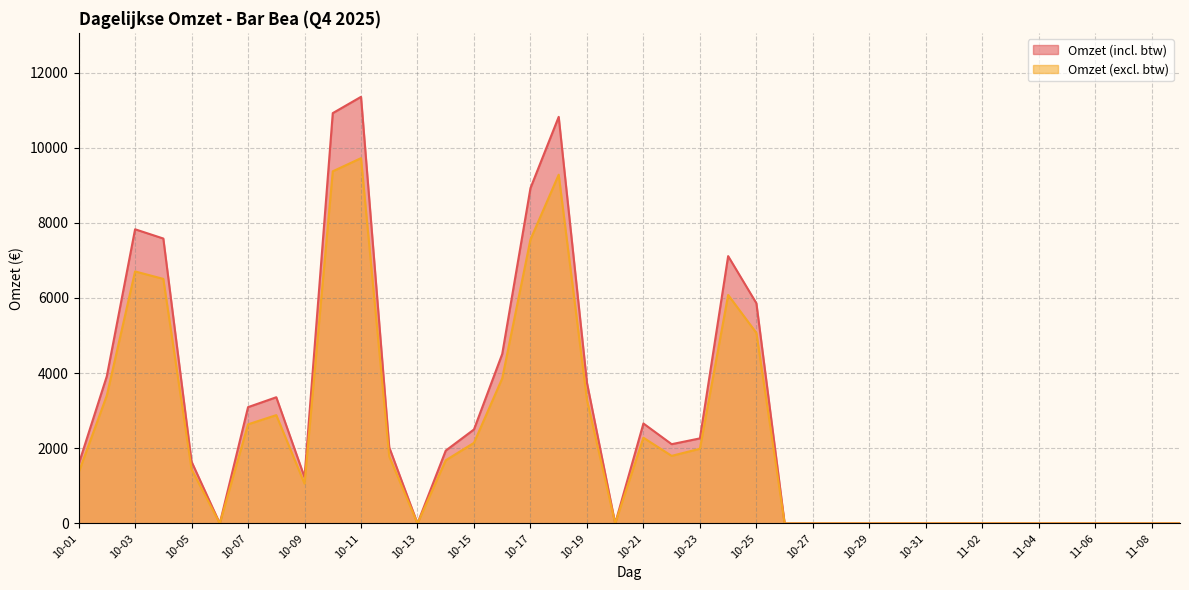

Which has a higher value, 10-31 or 10-22?

10-22